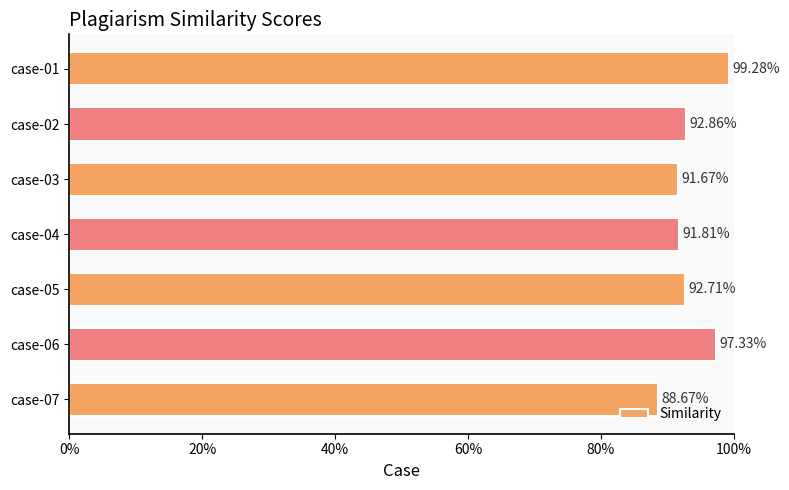

What is the sum of all values?

6.5